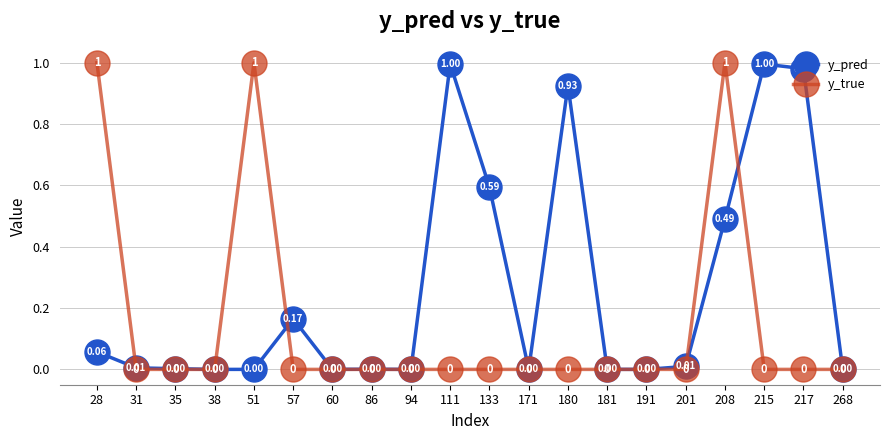

In y_pred, how many points are higher than both neighbors (excluding endpoints)?

5